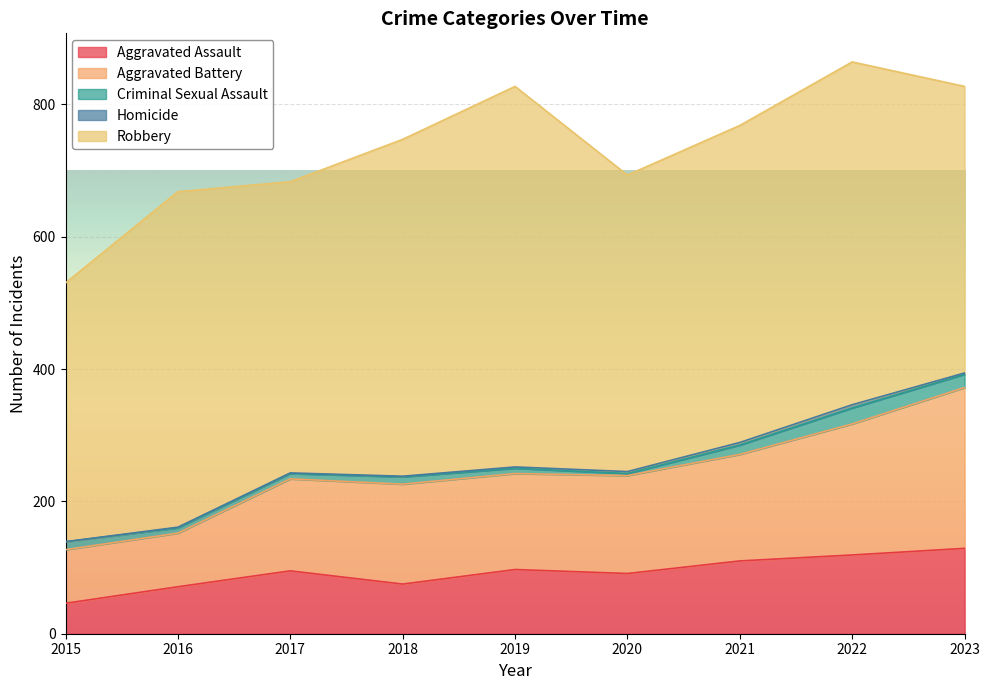

List the labels in order of Criminal Sexual Assault value, largest first.

2022, 2023, 2021, 2015, 2018, 2016, 2017, 2019, 2020